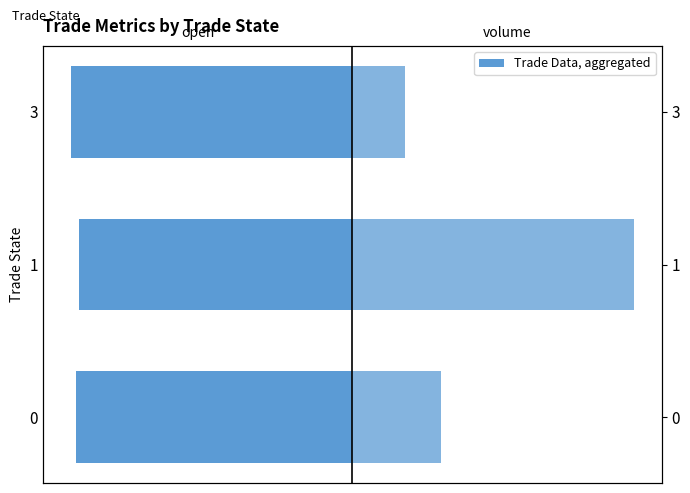

What is the spread (max minus min) of values at 0?

13.0